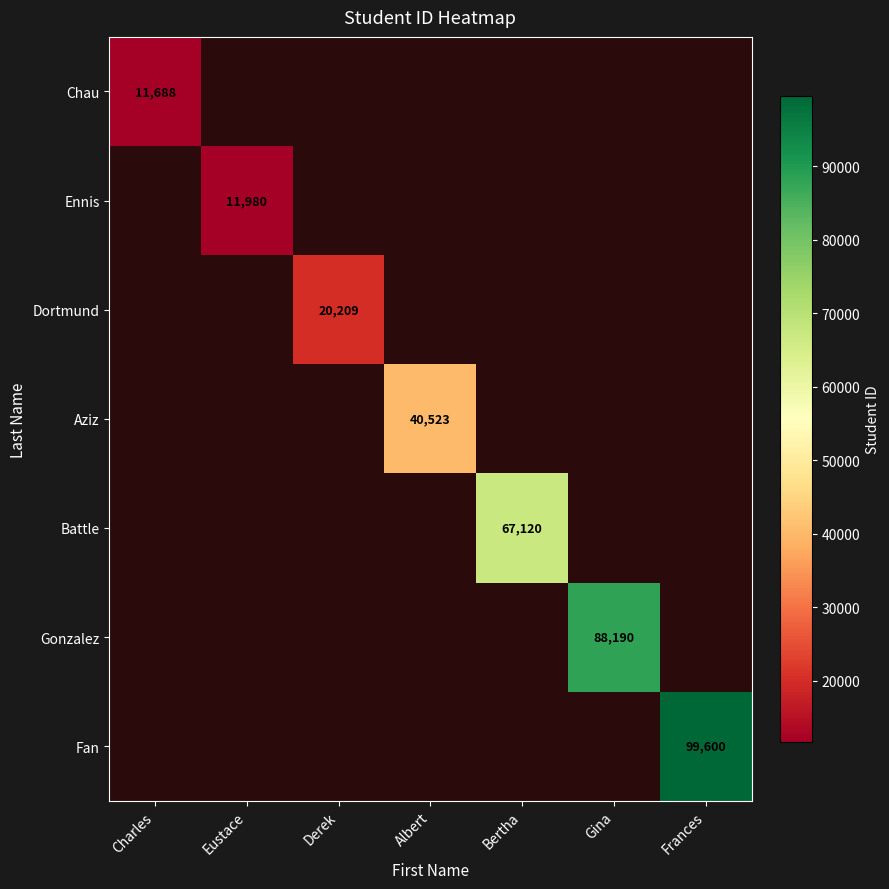

Which label corresponds to the smallest value in the chart?

Charles